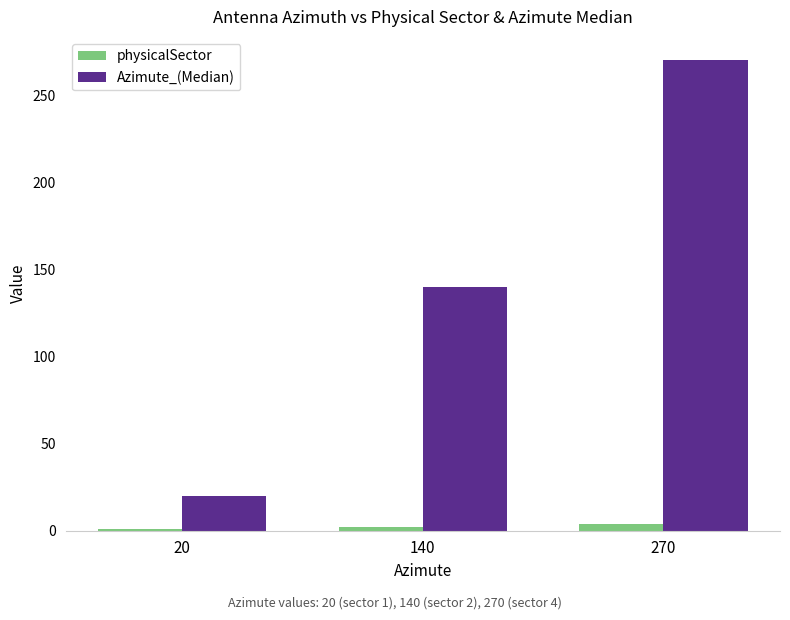

What is the sum of all physicalSector values?

7